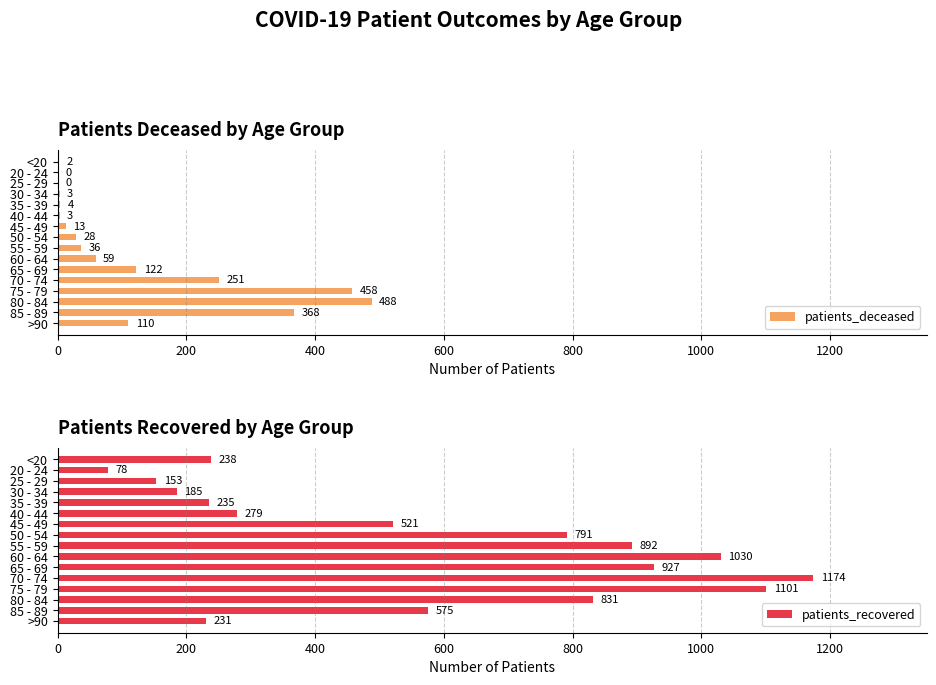

What is the difference between the maximum and second lowest values in the patients_deceased series?

488